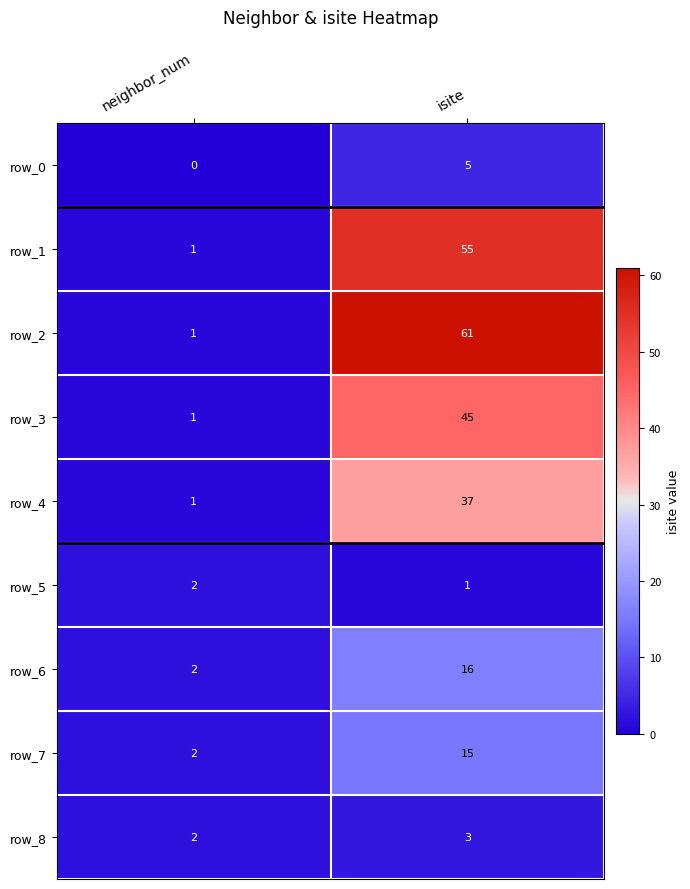

Which series changed the most between neighbor_num and isite?

row_2